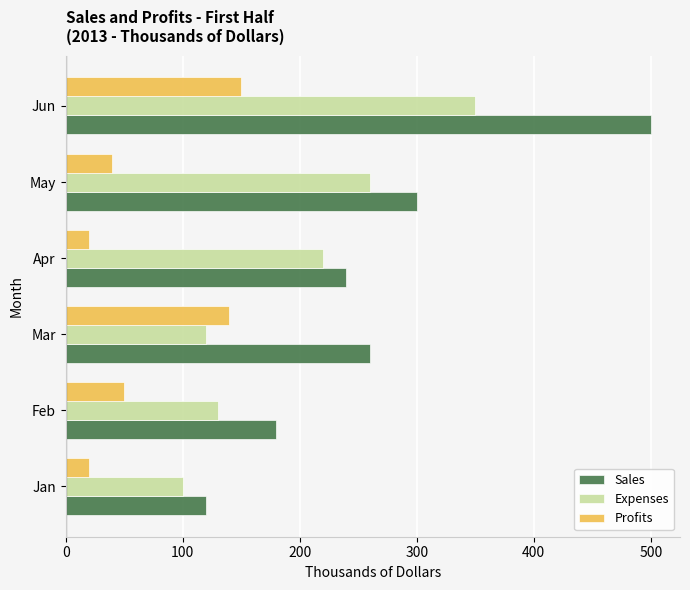

What are all the series names shown in the legend?

Sales, Expenses, Profits